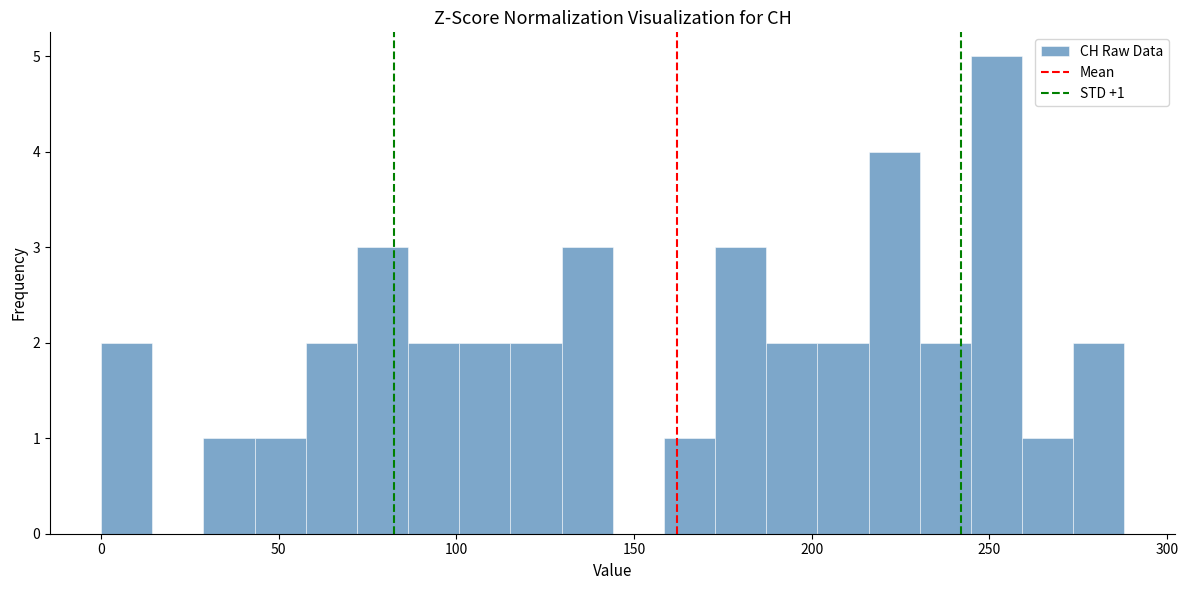

Around what value on the x-axis is the tallest bar? Give the approximate position of its centre, as read against the axis.

250